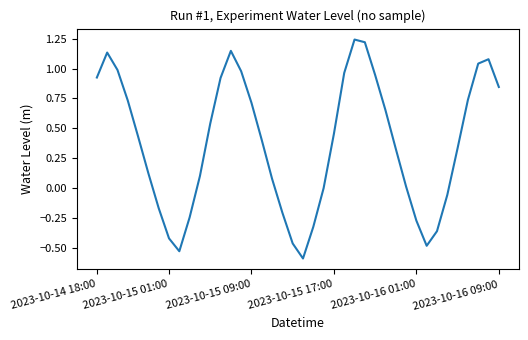

What is the difference between the maximum and minimum values?

1.8